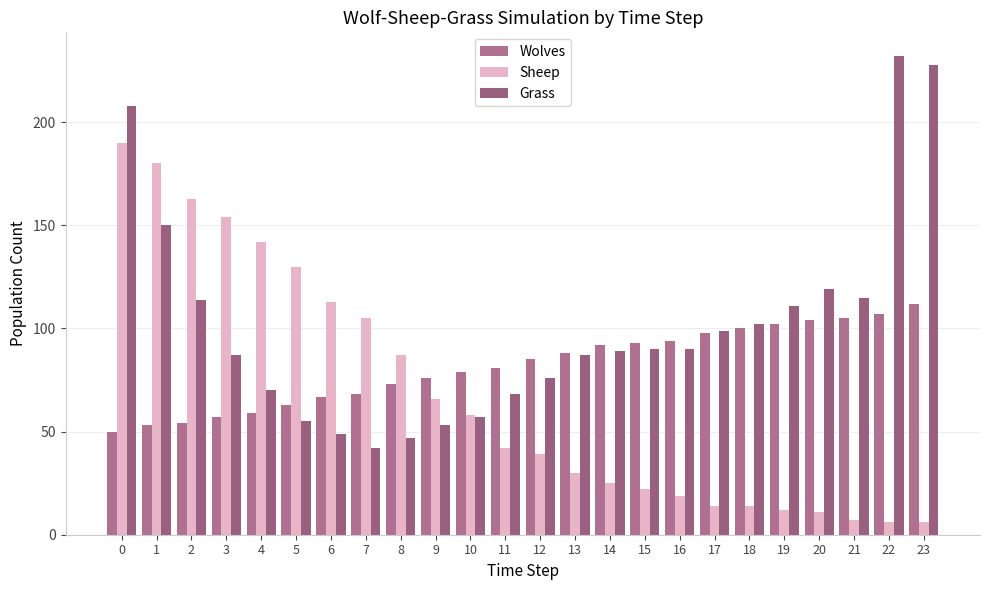

How many data points does each series have?

24